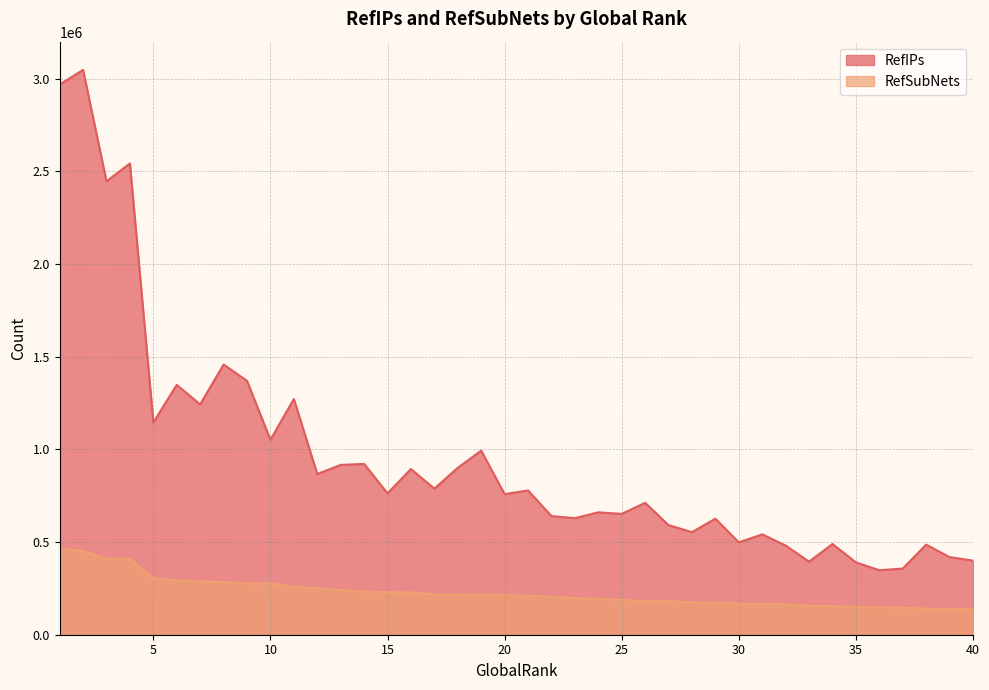

At 23, list the series in order from smallest to largest.

RefSubNets, RefIPs